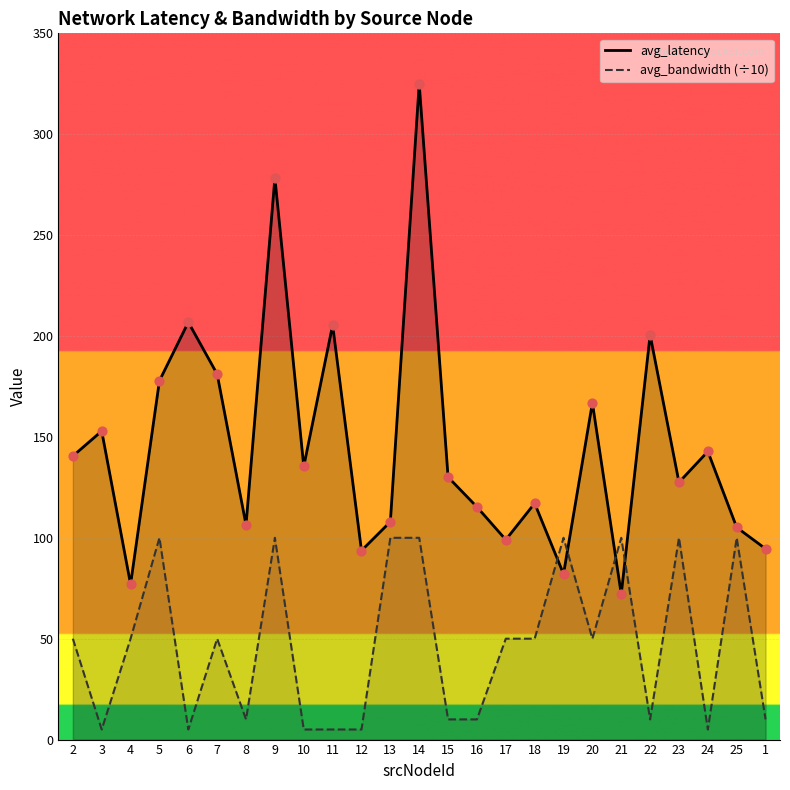

Is the value of avg_bandwidth (÷10) at 9 greater than the value of avg_latency at 5?

No